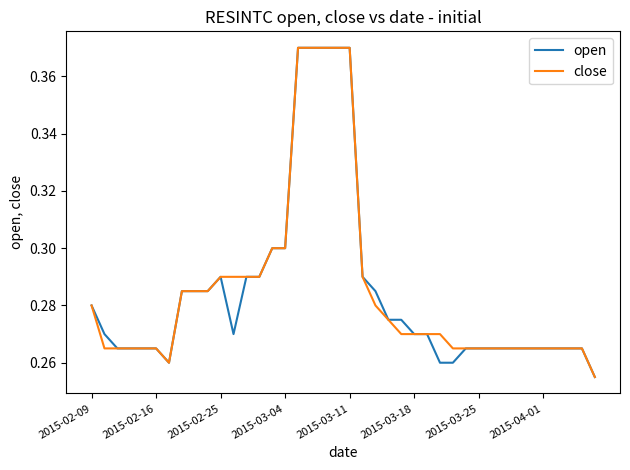

How many lines are shown in the chart?

2